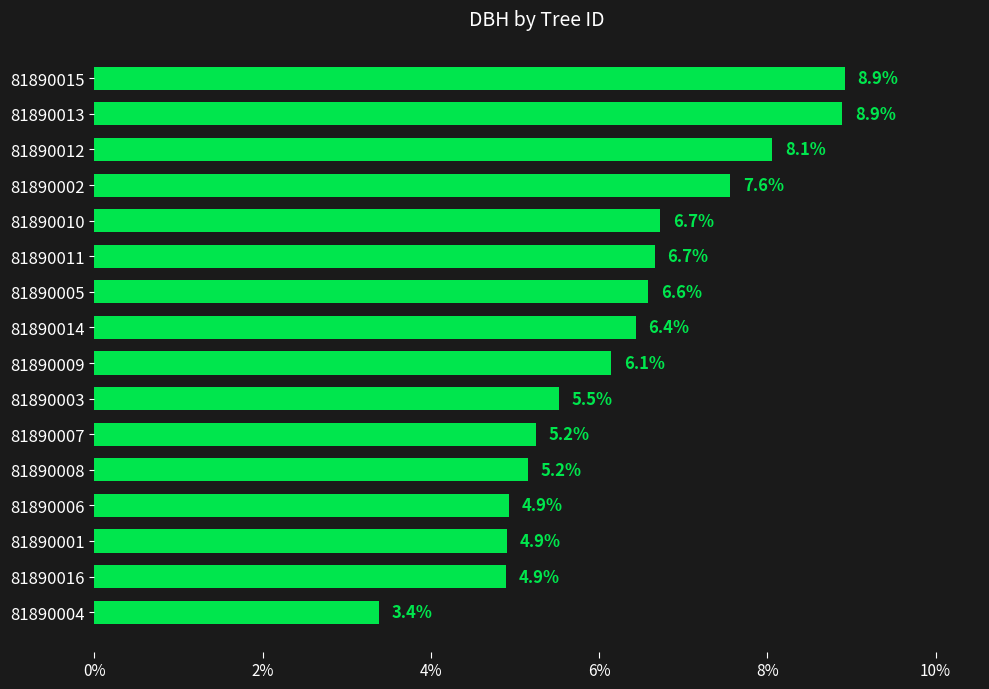

What is the approximate value at 81890007?

5.2